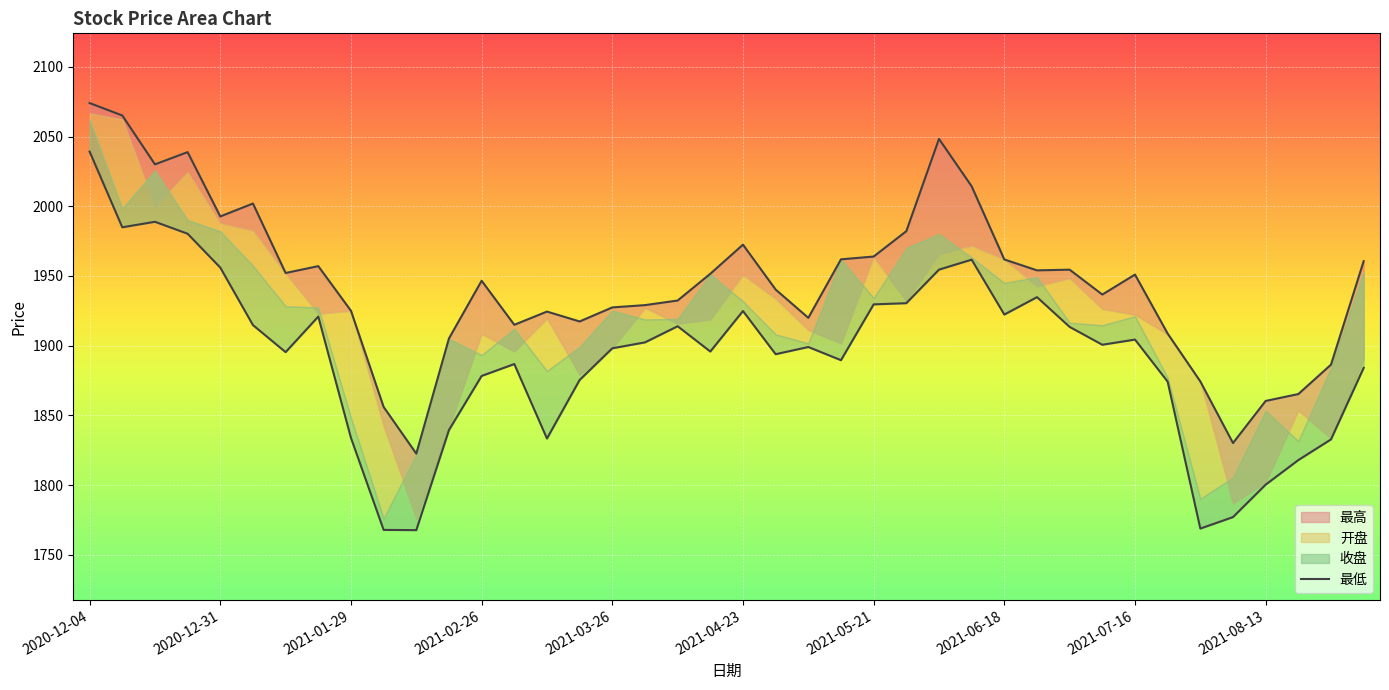

What is the difference between the maximum and minimum values?

271.5